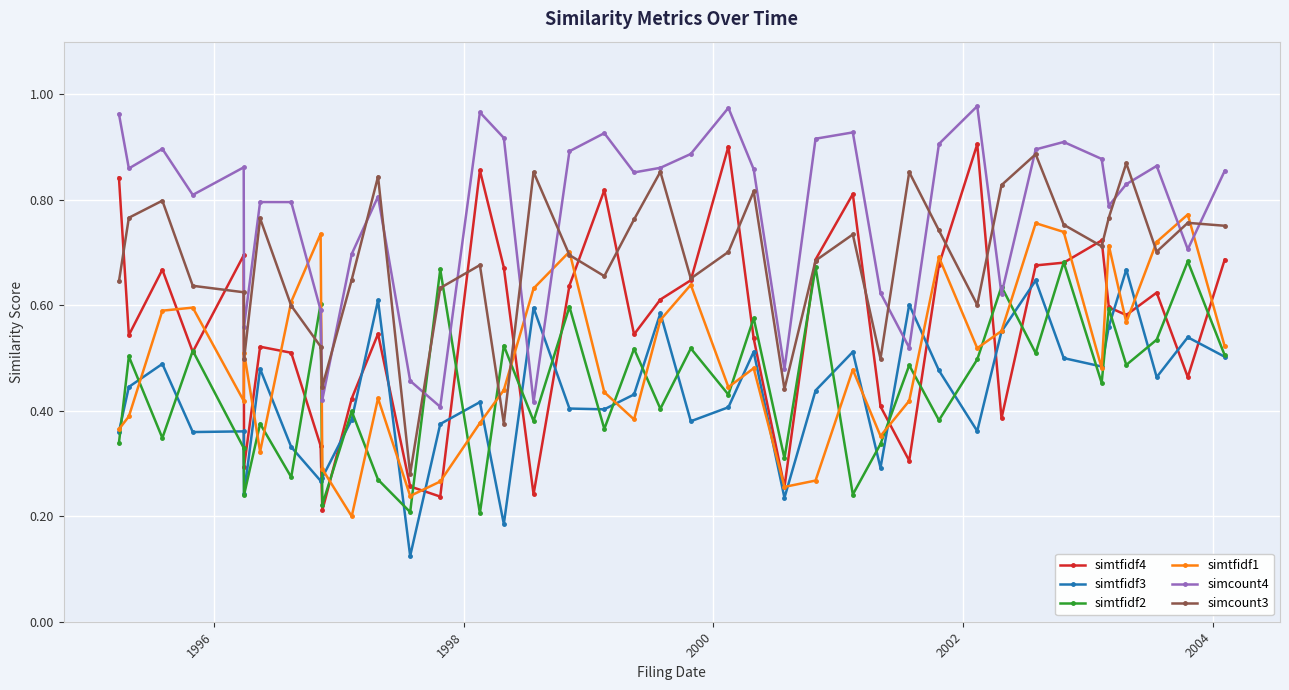

What are all the series names shown in the legend?

simtfidf4, simtfidf3, simtfidf2, simtfidf1, simcount4, simcount3